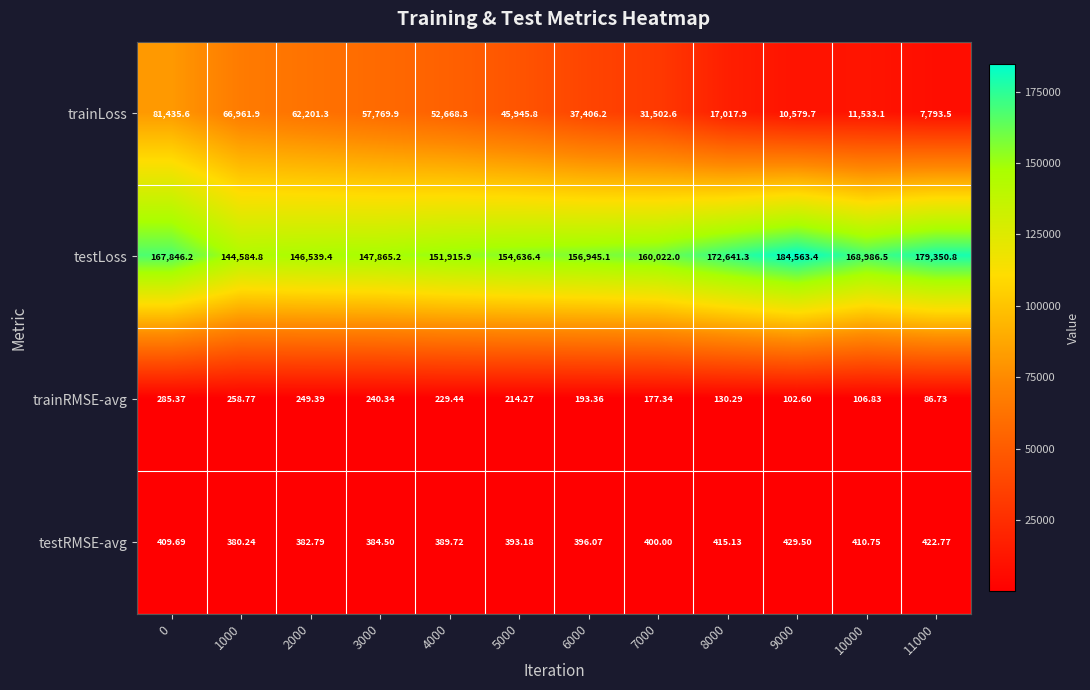

Between 3000 and 7000, which series saw the biggest shift?

trainLoss